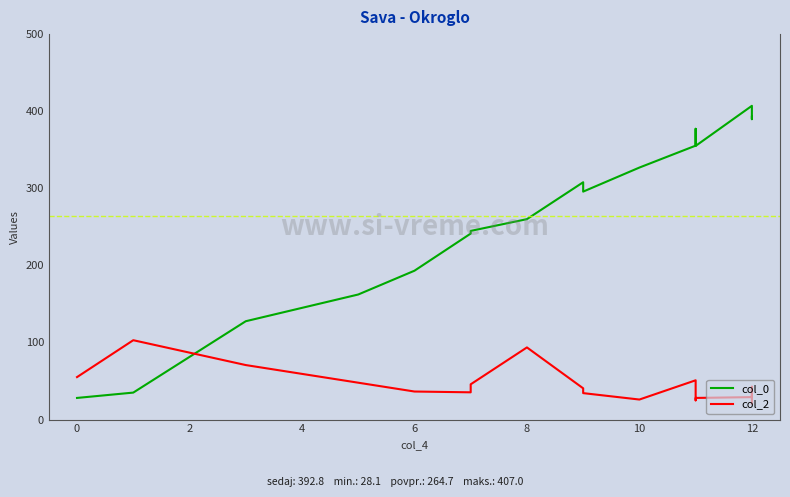

Rank the series by their average value, from lowest to highest.

col_2, col_0